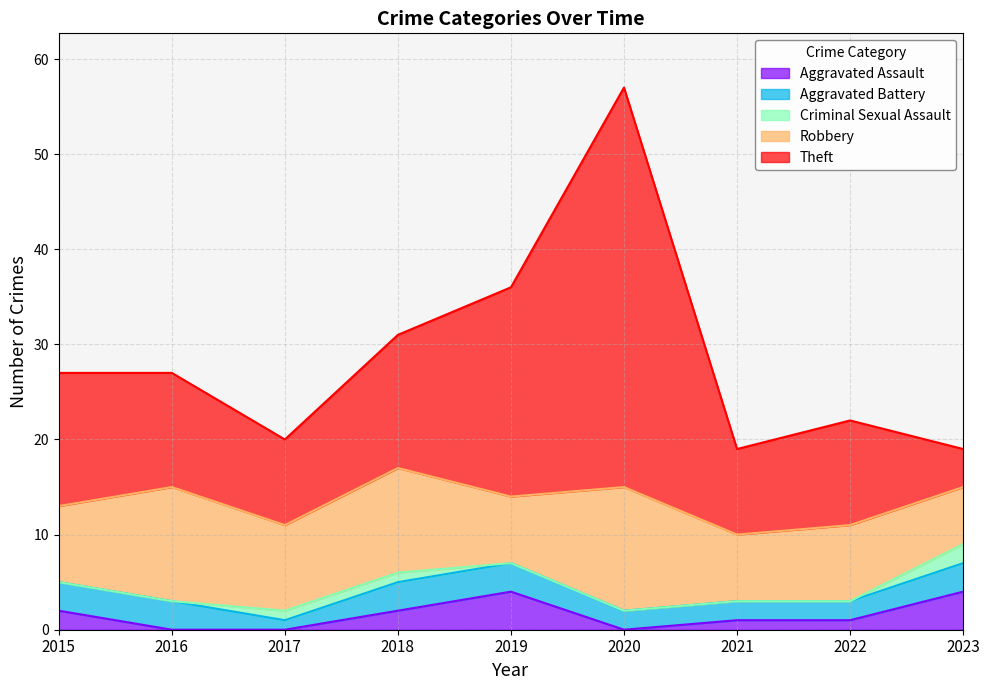

True or false: Robbery and Aggravated Assault intersect in this chart.

False